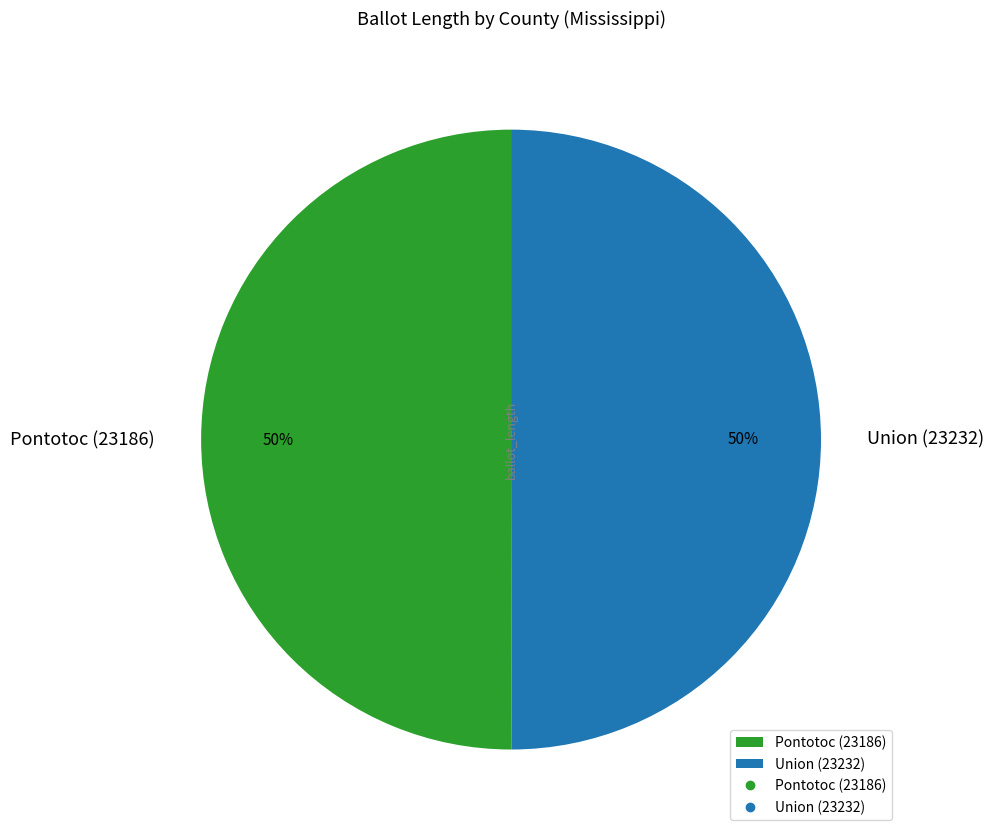

Is it true that Union (23232) is 38% of the pie?

False